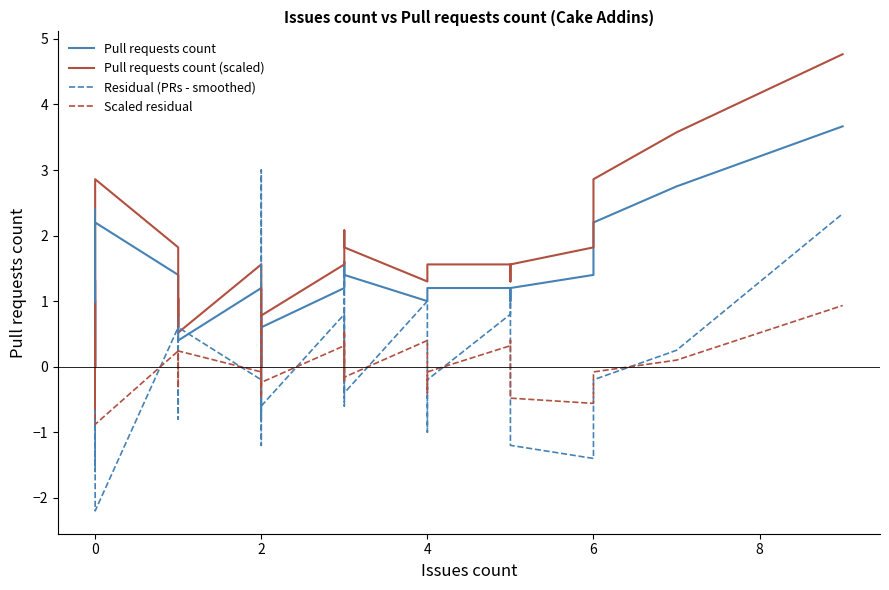

How many lines are shown in the chart?

4